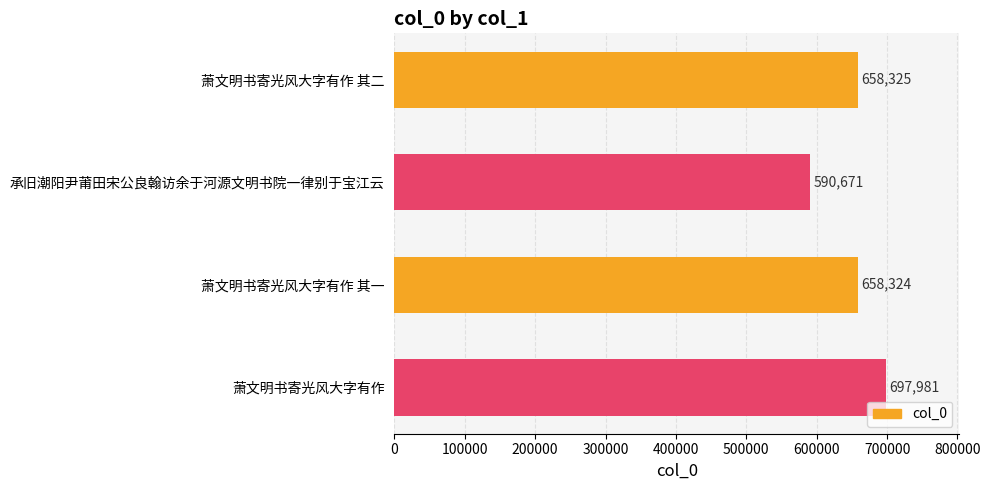

Read the value at 萧文明书寄光风大字有作 其二.

658325